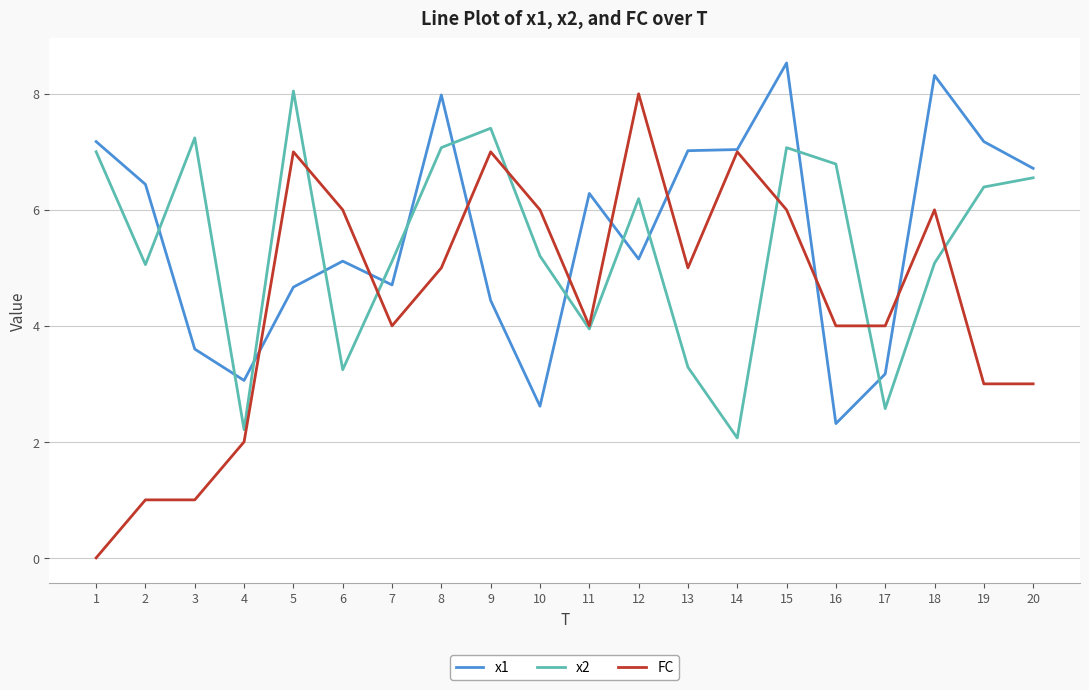

Is this an area chart (filled region under the line)?

No